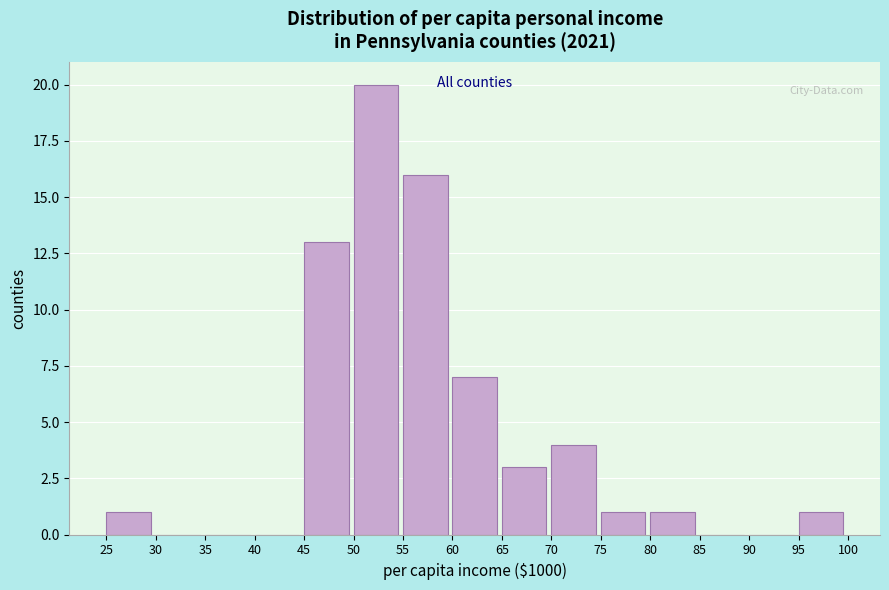

Reading left to right, transcribe this chart: for each bar, give the range it covers on the x-axis and its height. The values are not printed on the chart, so give them approximately, as read against the axis.

25 to 30: 1
30 to 35: 0
35 to 40: 0
40 to 45: 0
45 to 50: 13
50 to 55: 20
55 to 60: 16
60 to 65: 7
65 to 70: 3
70 to 75: 4
75 to 80: 1
80 to 85: 1
85 to 90: 0
90 to 95: 0
95 to 100: 1